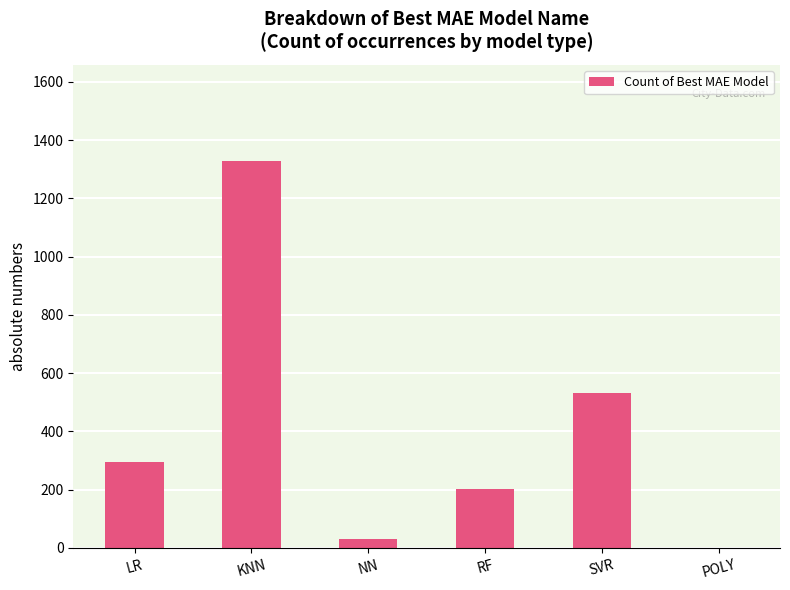

Between RF and LR, which is larger?

LR